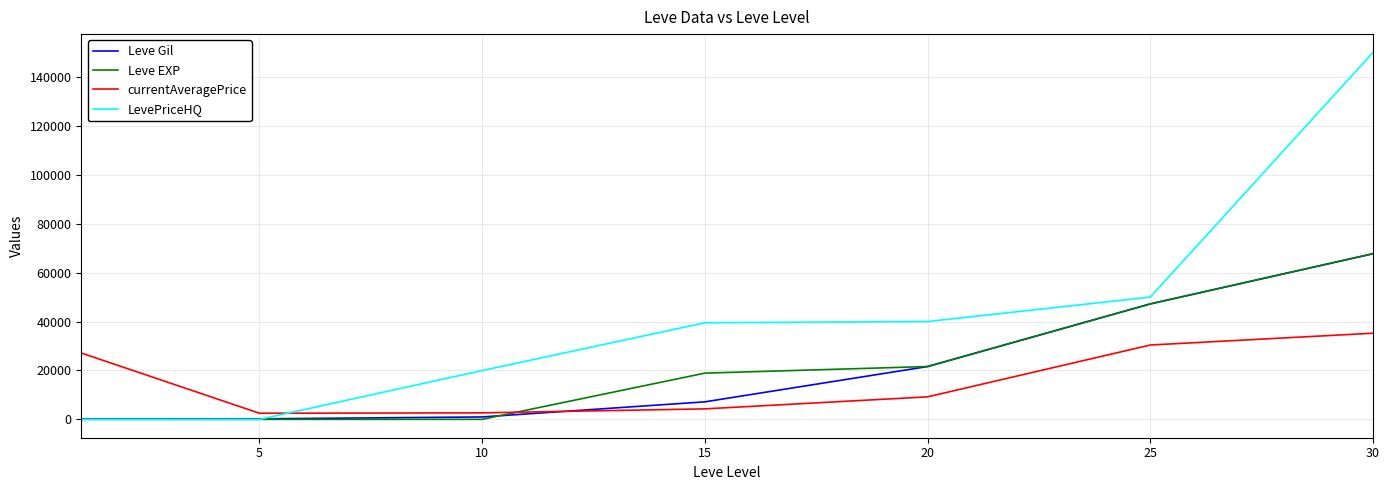

Which series has the largest total across all categories?

LevePriceHQ